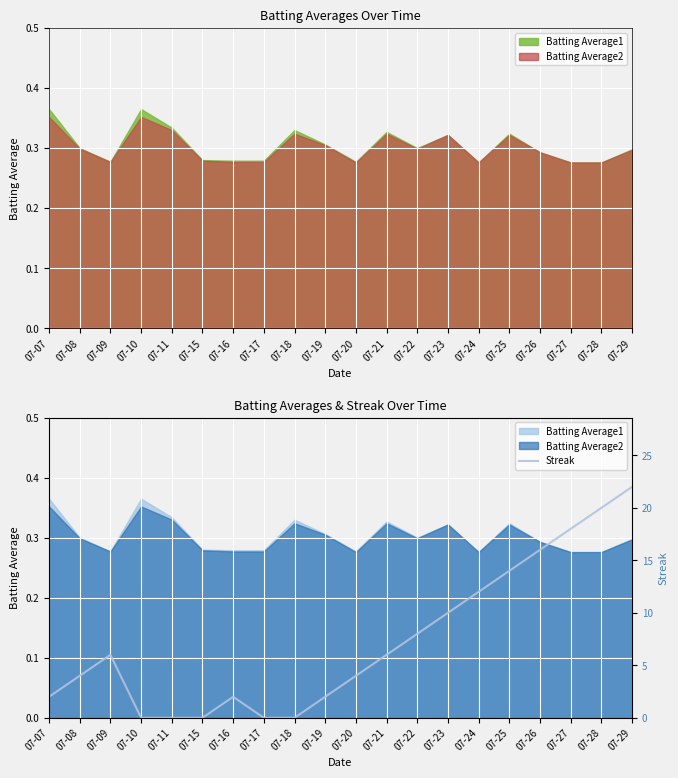

What is the value of the 15th point from the left?

12